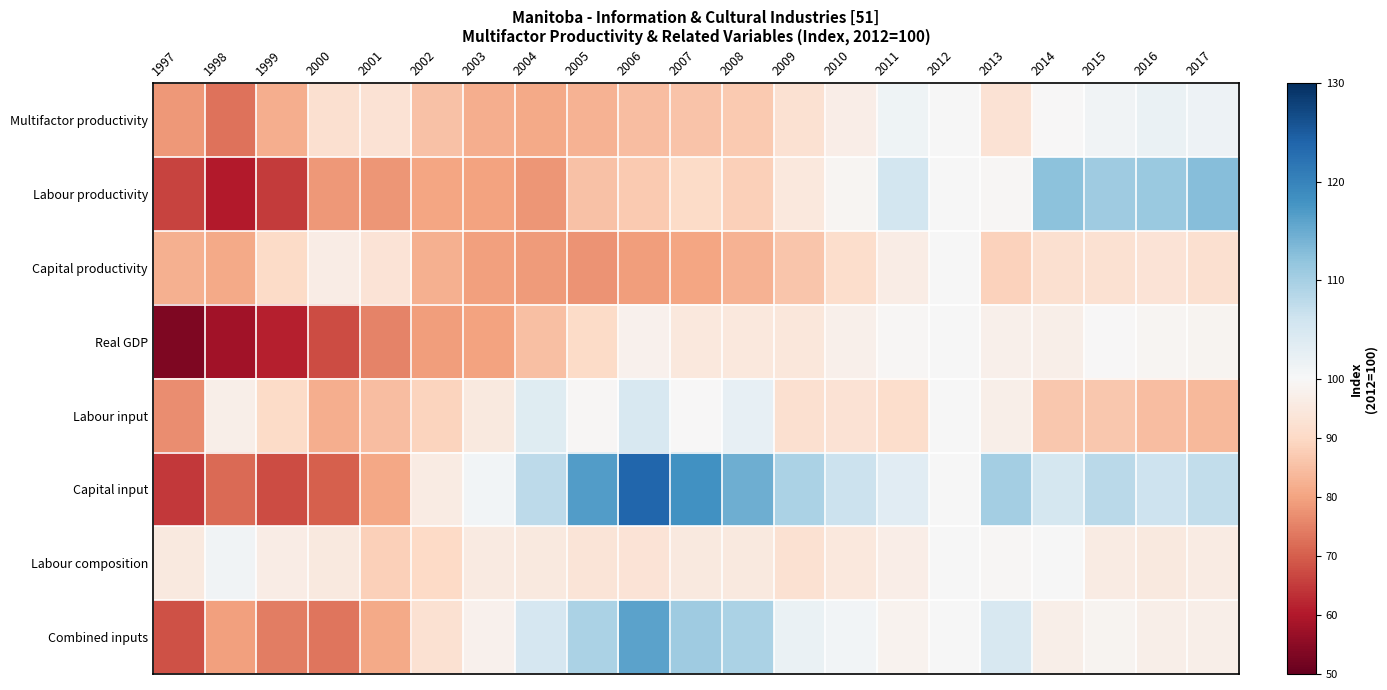

At 2016, list the series in order from largest to smallest.

Labour productivity, Capital input, Multifactor productivity, Real GDP, Combined inputs, Labour composition, Capital productivity, Labour input